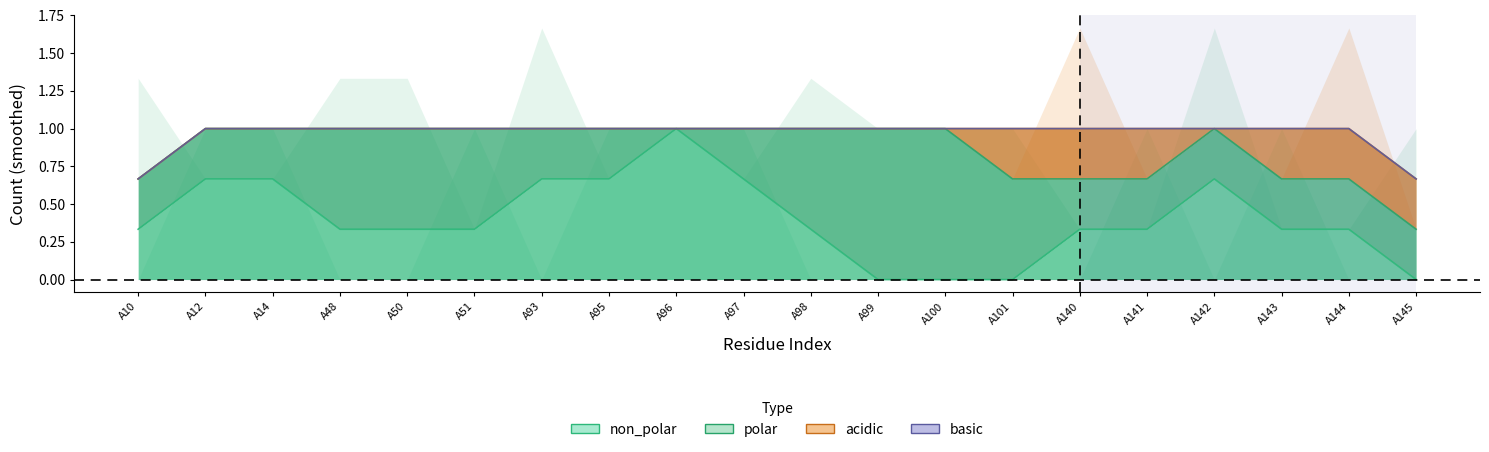

True or false: acidic and non_polar intersect in this chart.

True